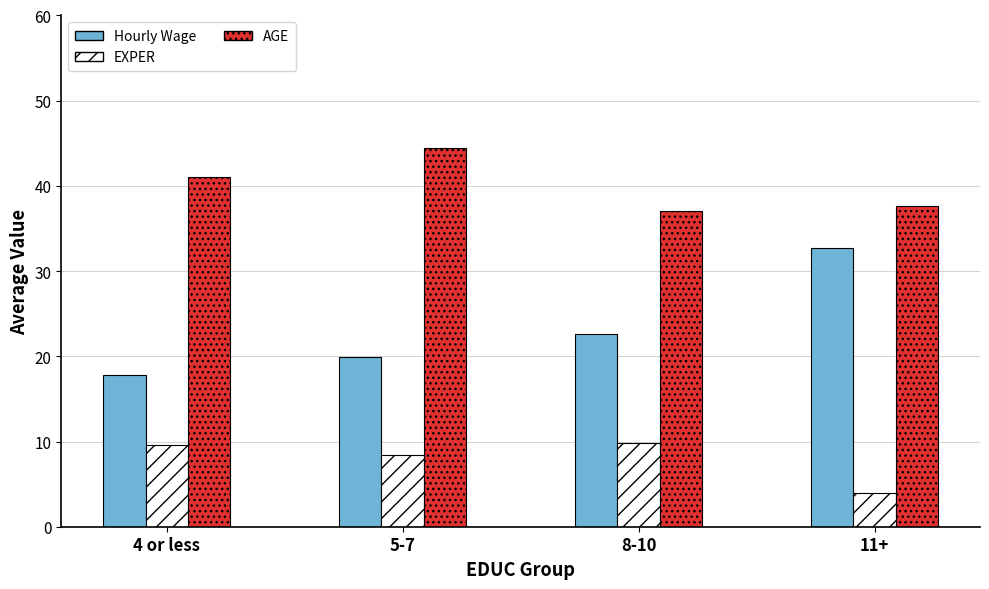

What position from the left is 5-7?

2